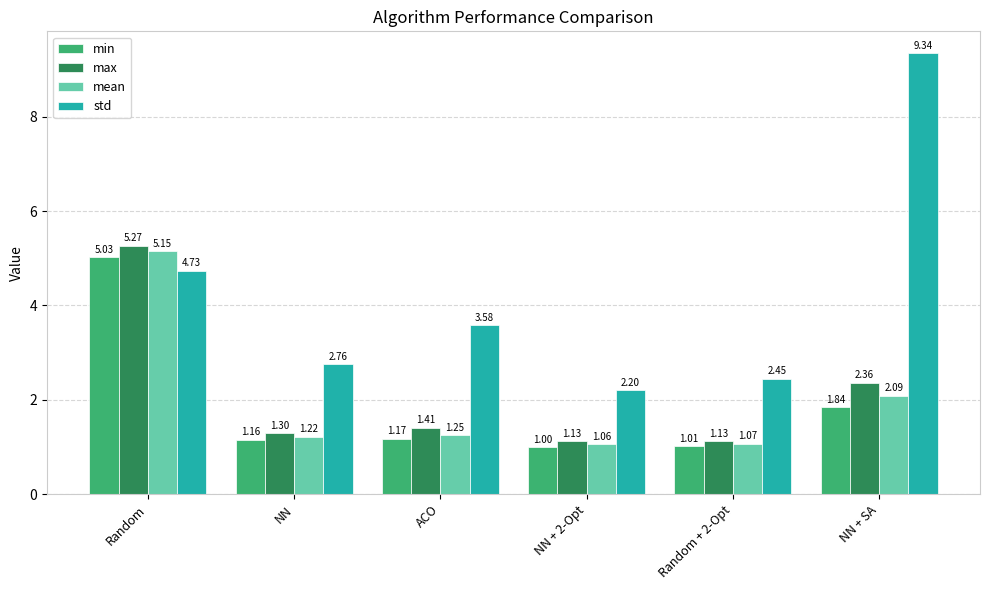

At which label does min reach its peak?

Random